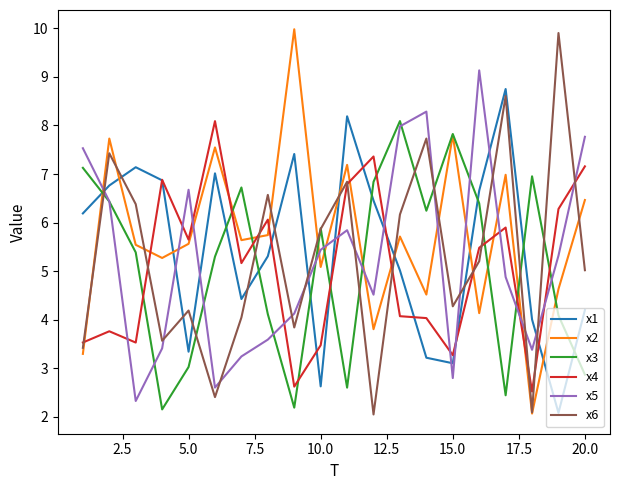

What is the smallest value displayed?

2.0